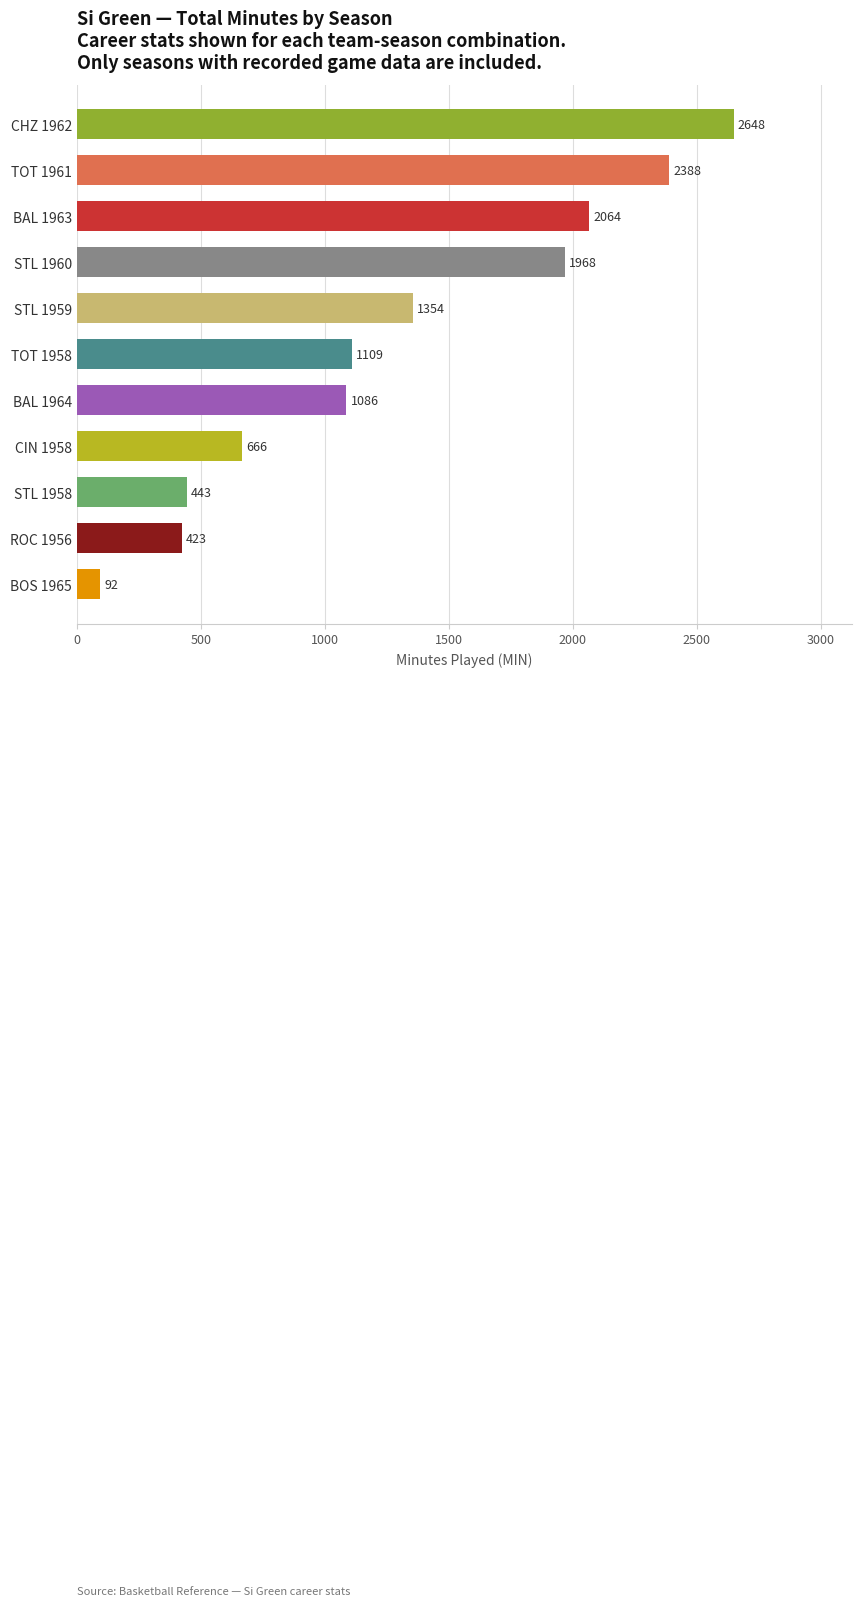

What is the sum of the values at STL 1959 and STL 1958?

1797